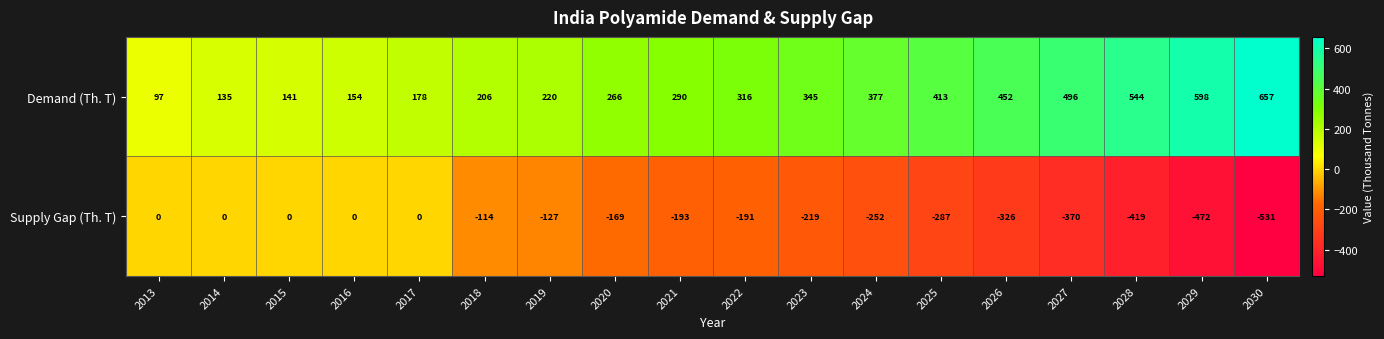

What is the greatest value displayed?

657